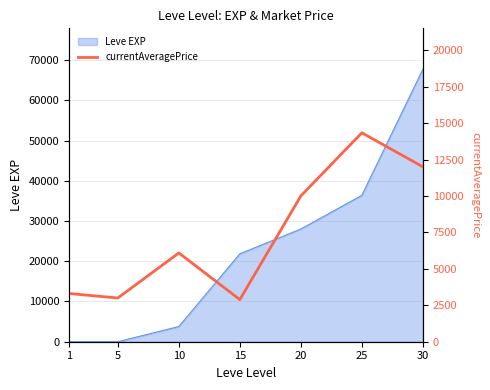

True or false: the data has more than 2 interior local peaks.

False